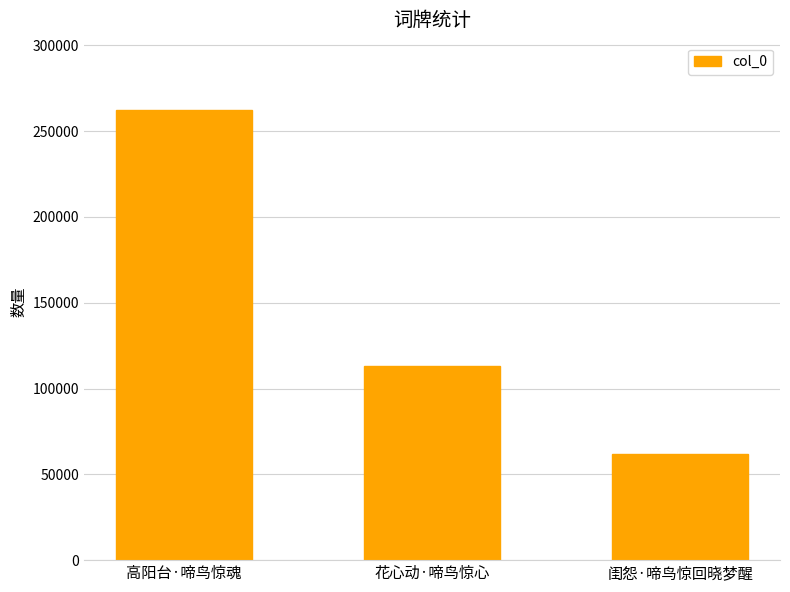

What is the sum of all values?

437186